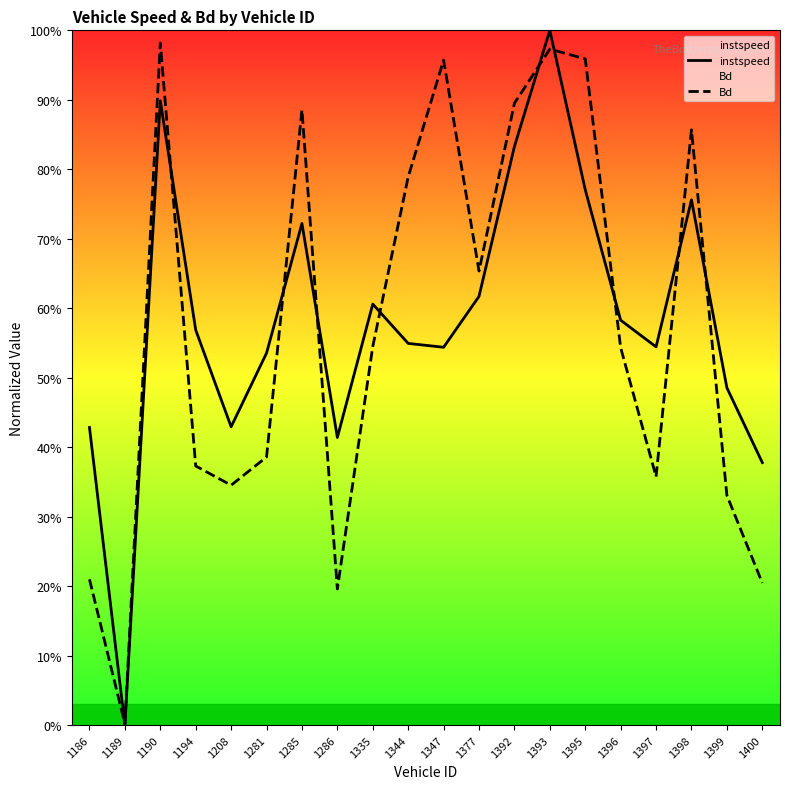

Read the Bd value at 1190.

1.0